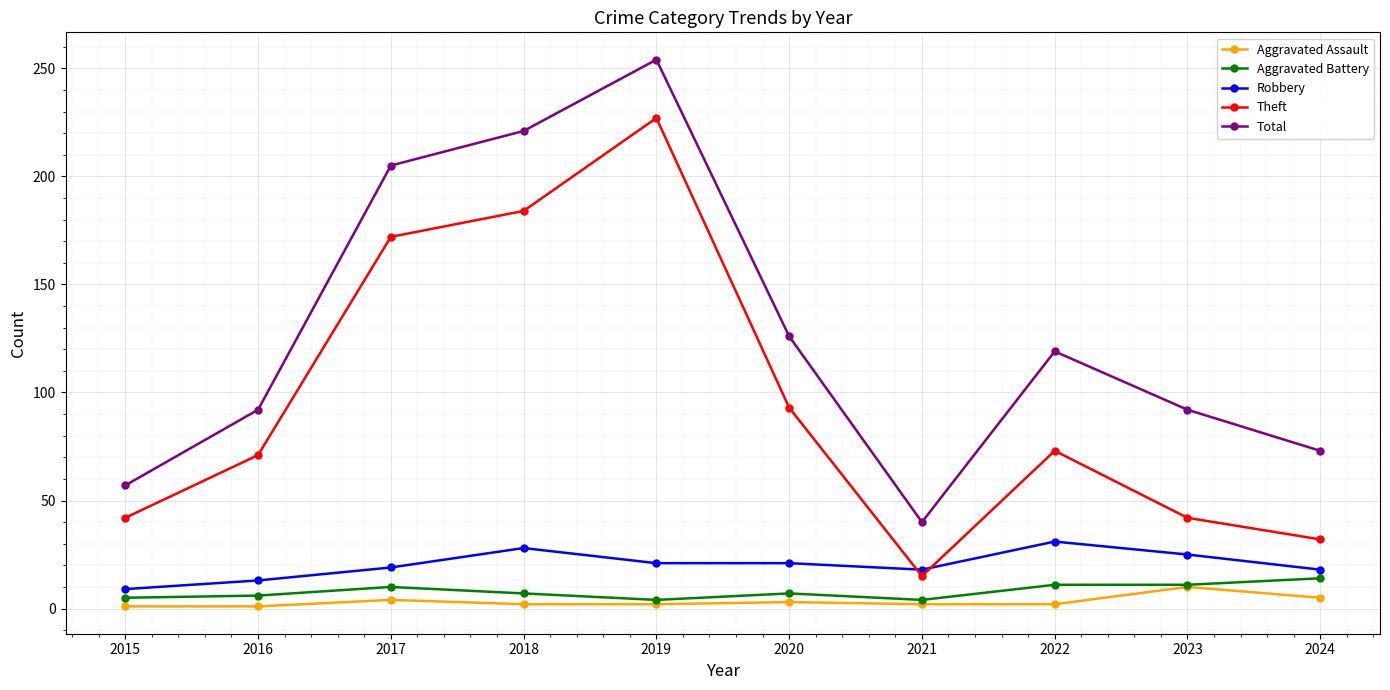

True or false: Theft and Aggravated Assault intersect in this chart.

False